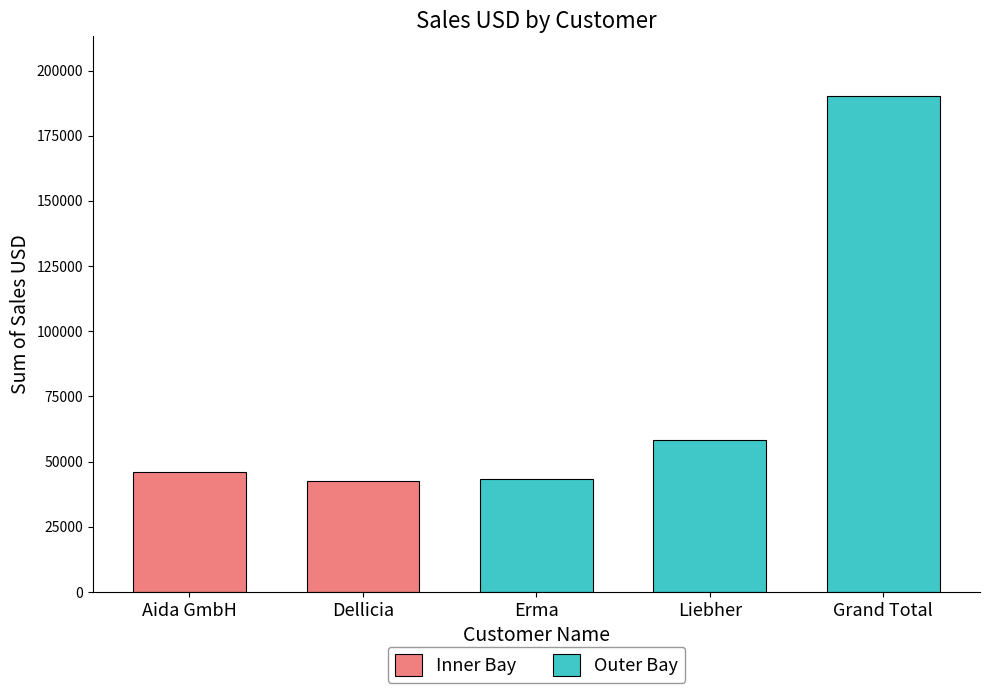

What is the difference between the second highest and minimum values in the Outer Bay series?

15200